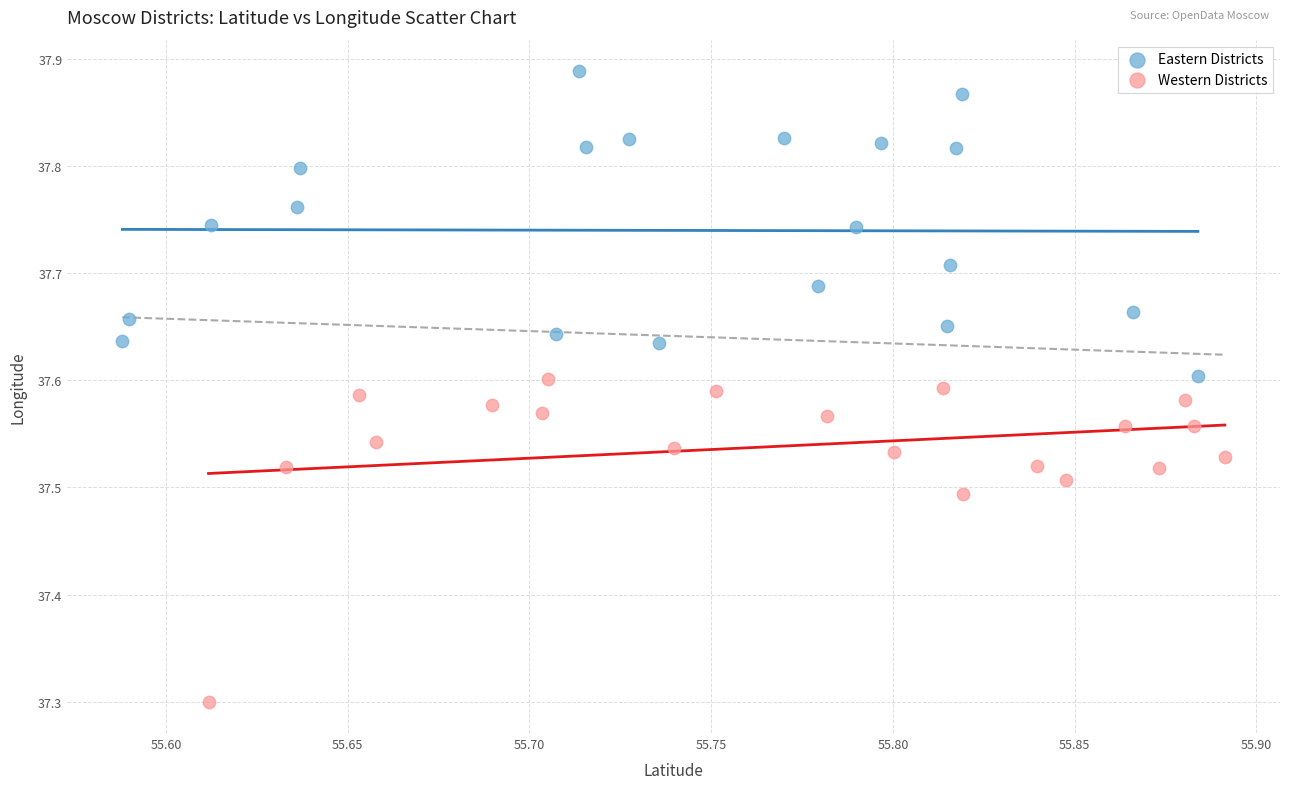

Which series contains the lowest Y value?

Western Districts